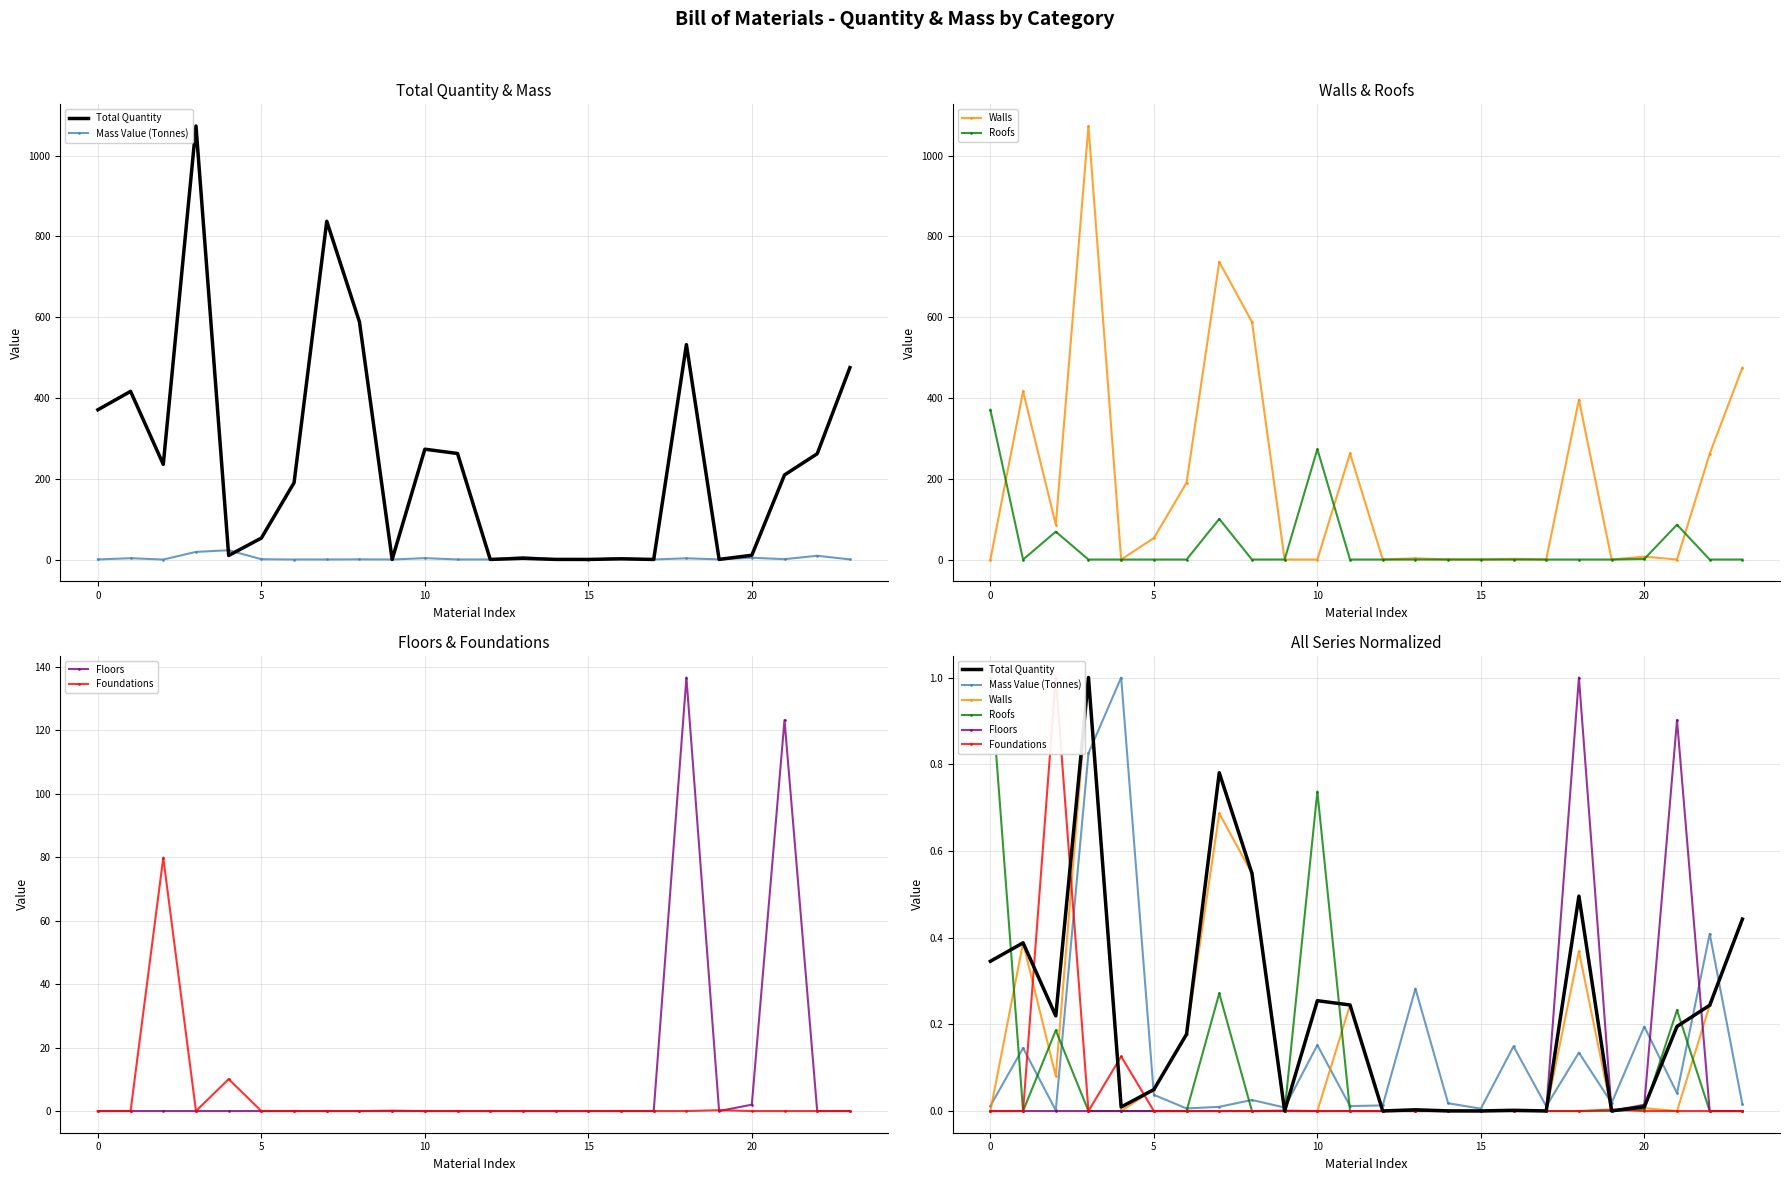

Which series has the largest total across all categories?

Total Quantity